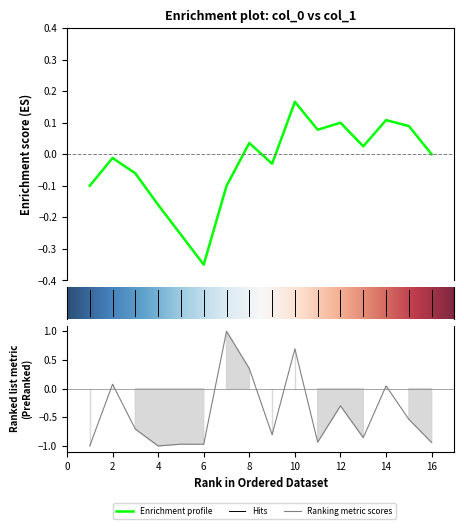

Reading right to left, transcribe all the data shown in this chart.

16=-0.9	15=-0.5	14=0.0	13=-0.9	12=-0.3	11=-0.9	10=0.7	9=-0.8	8=0.3	7=1.0	6=-1.0	5=-1.0	4=-1.0	3=-0.7	2=0.1	1=-1.0